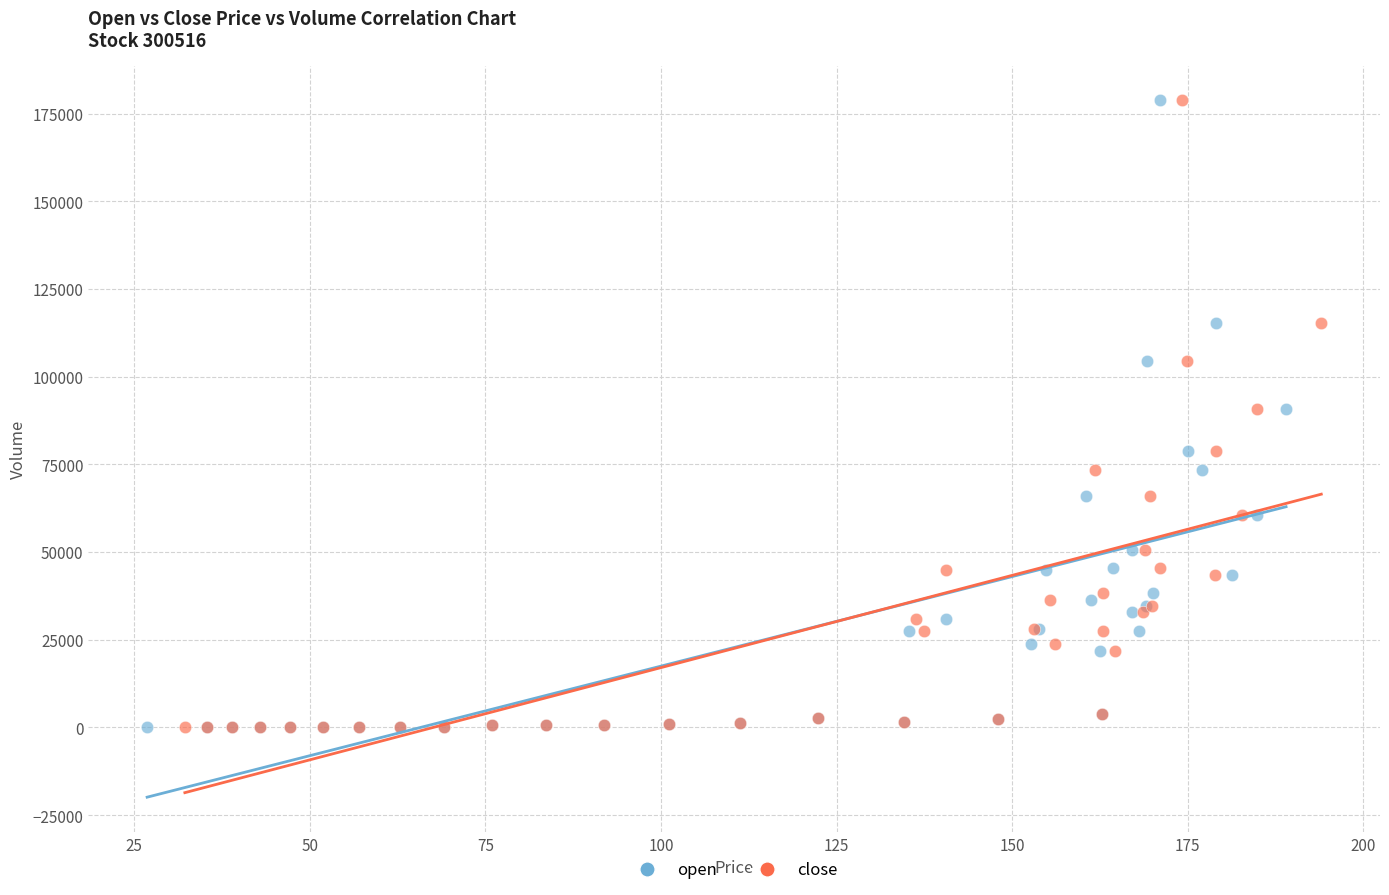

What are all the series names shown in the legend?

open, close